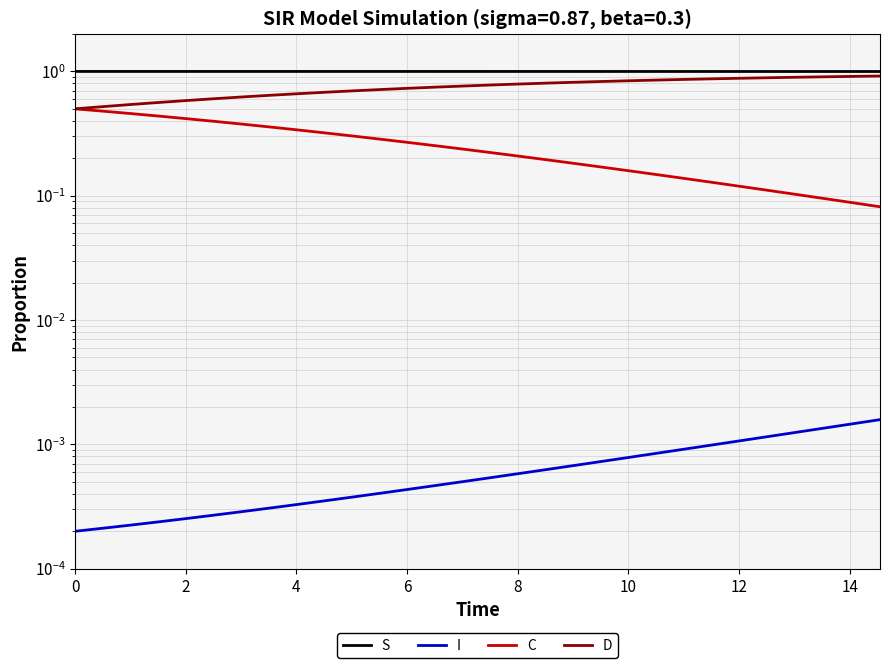

True or false: D has a value of 0.3 at 26.

False